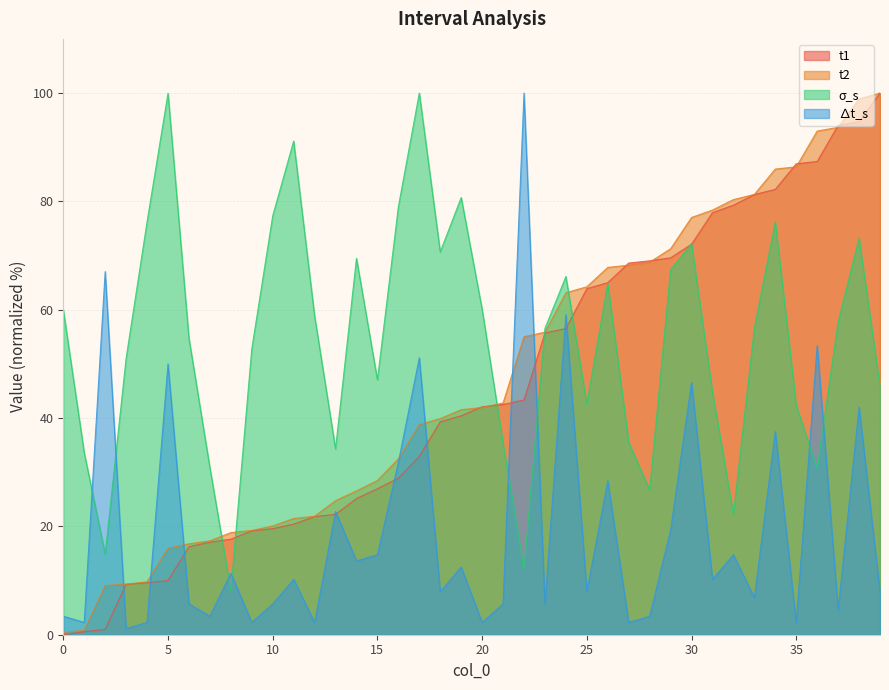

True or false: σ_s has a value of 30.9 at 7.

True